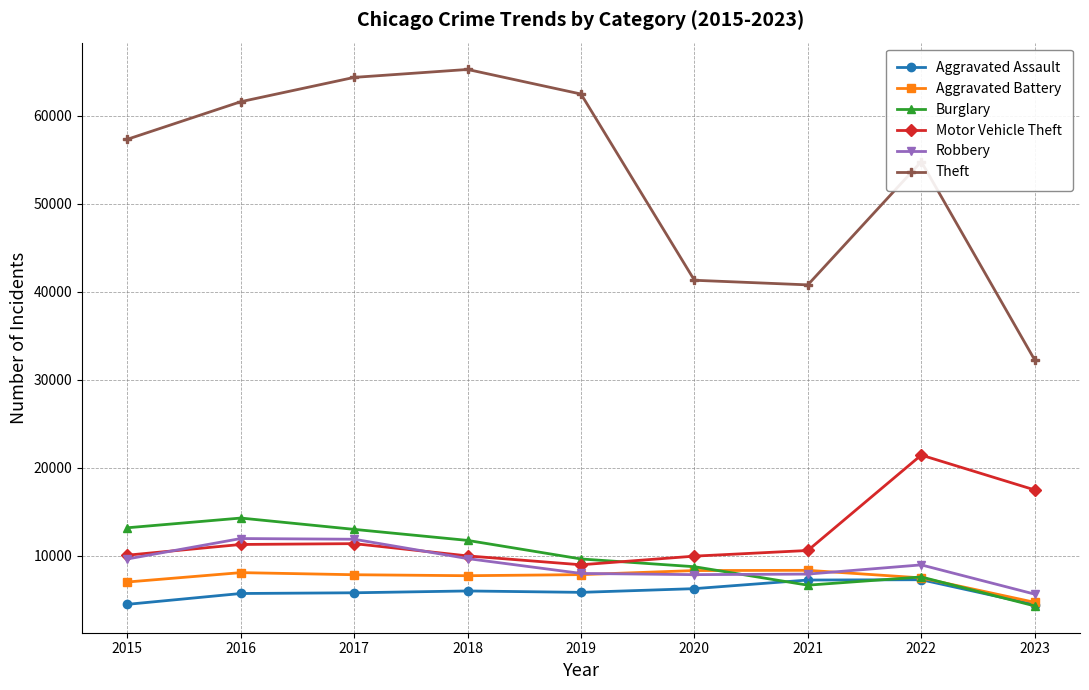

Where is Motor Vehicle Theft nearest to the value 15212?

2023